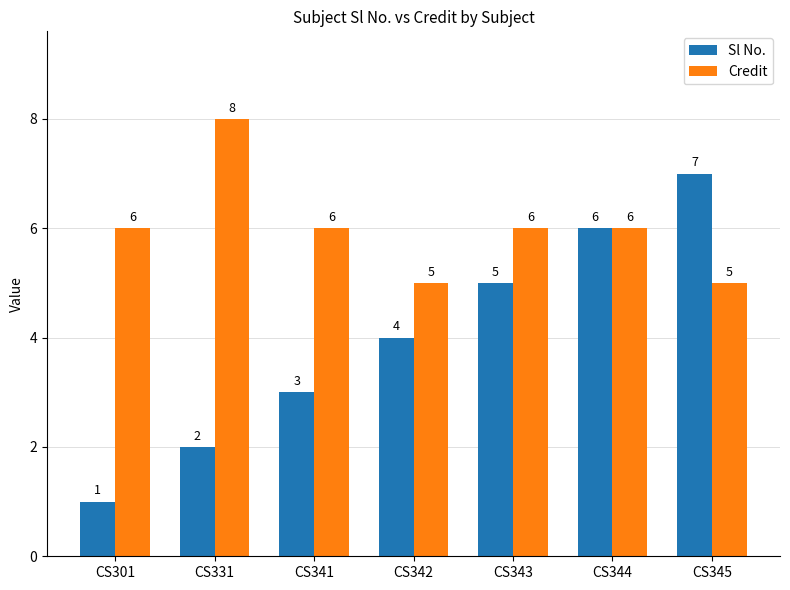

What is the spread (max minus min) of values at CS342?

1